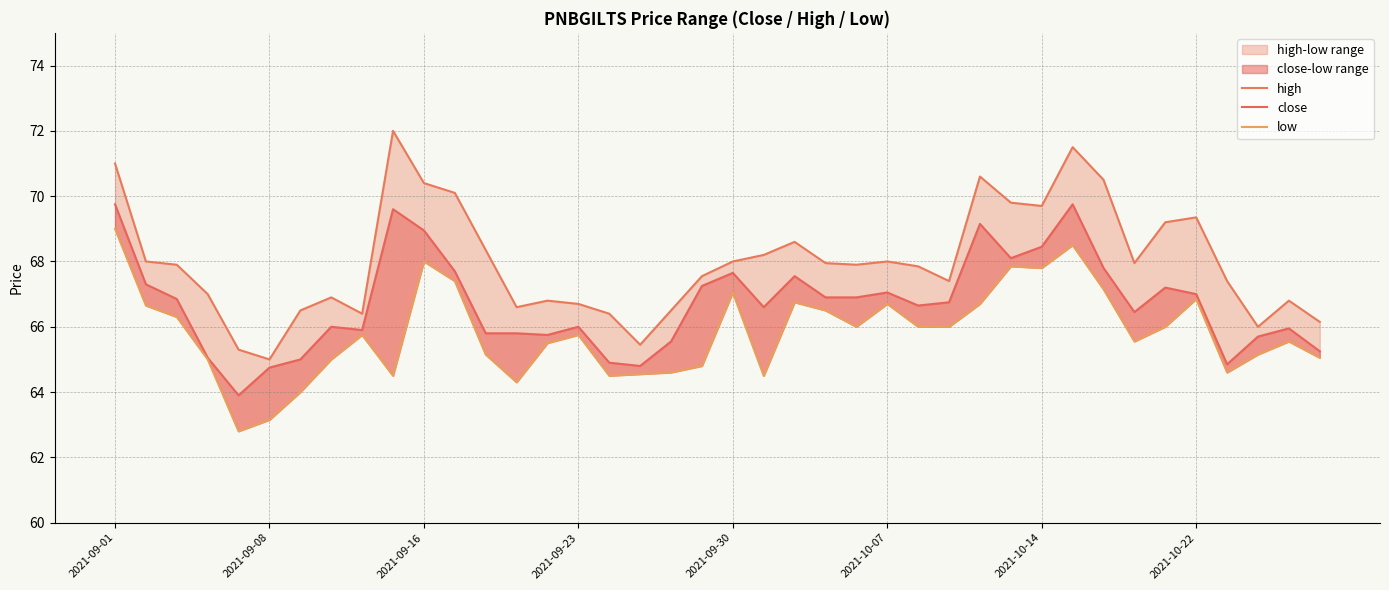

Between 2021-09-16 and 2021-10-07, which is larger?

2021-09-16